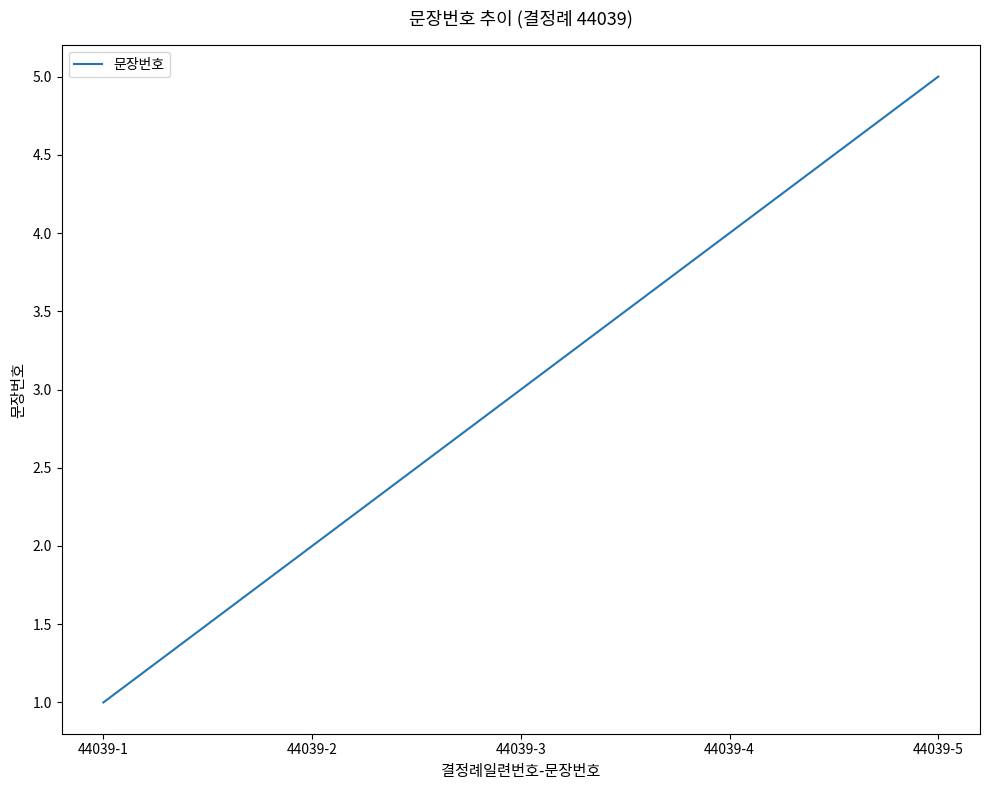

Count the number of data series in this chart.

1